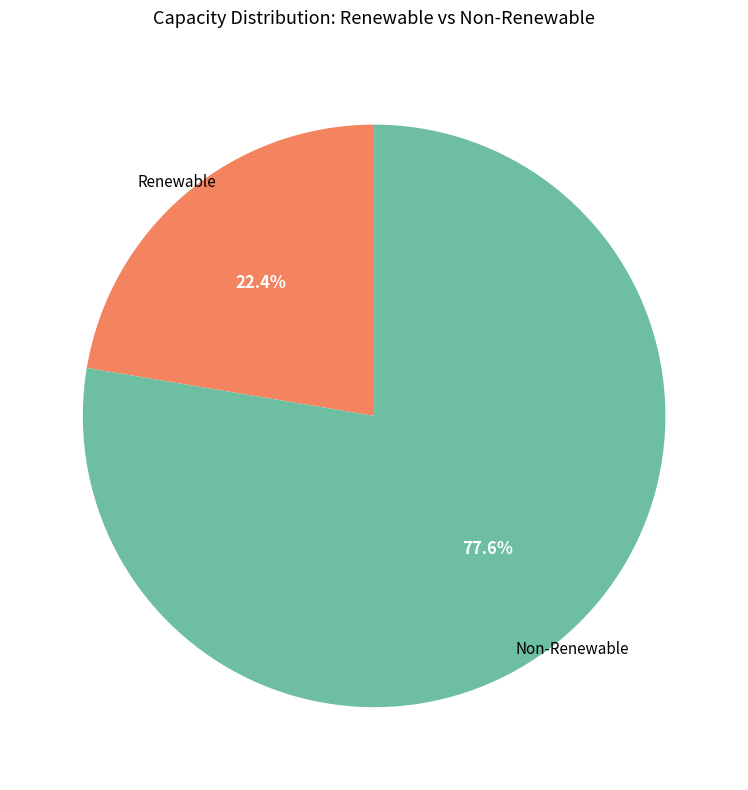

Does any single category account for the majority?

Yes